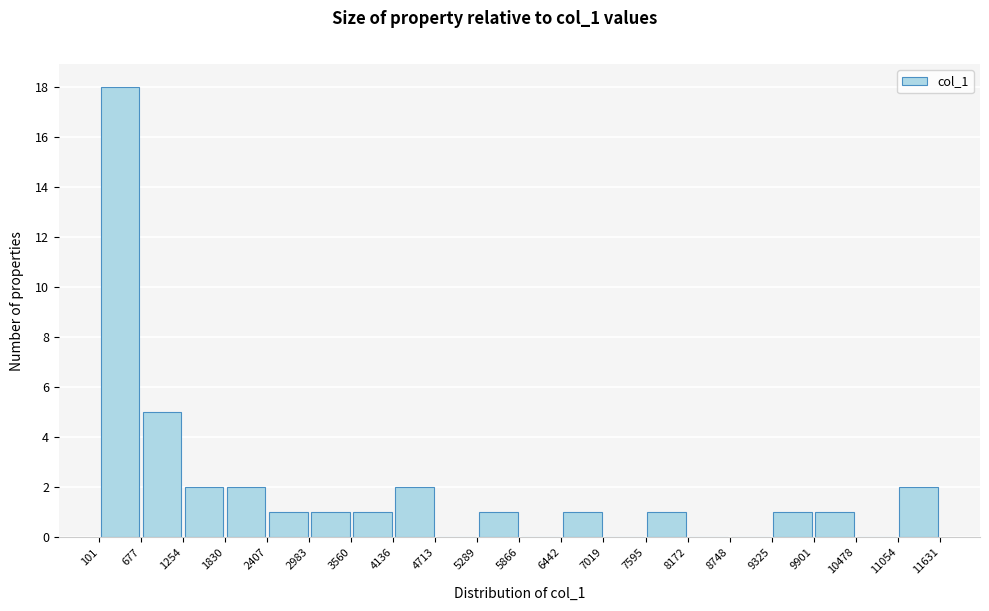

Reading left to right, transcribe this chart: for each bar, give the range it covers on the x-axis and its height. The values are not printed on the chart, so give them approximately, as read against the axis.

101 to 677: 18
677 to 1254: 5
1254 to 1830: 2
1830 to 2407: 2
2407 to 2983: 1
2983 to 3560: 1
3560 to 4136: 1
4136 to 4713: 2
4713 to 5289: 0
5289 to 5866: 1
5866 to 6442: 0
6442 to 7019: 1
7019 to 7595: 0
7595 to 8172: 1
8172 to 8748: 0
8748 to 9325: 0
9325 to 9901: 1
9901 to 10478: 1
10478 to 11054: 0
11054 to 11631: 2